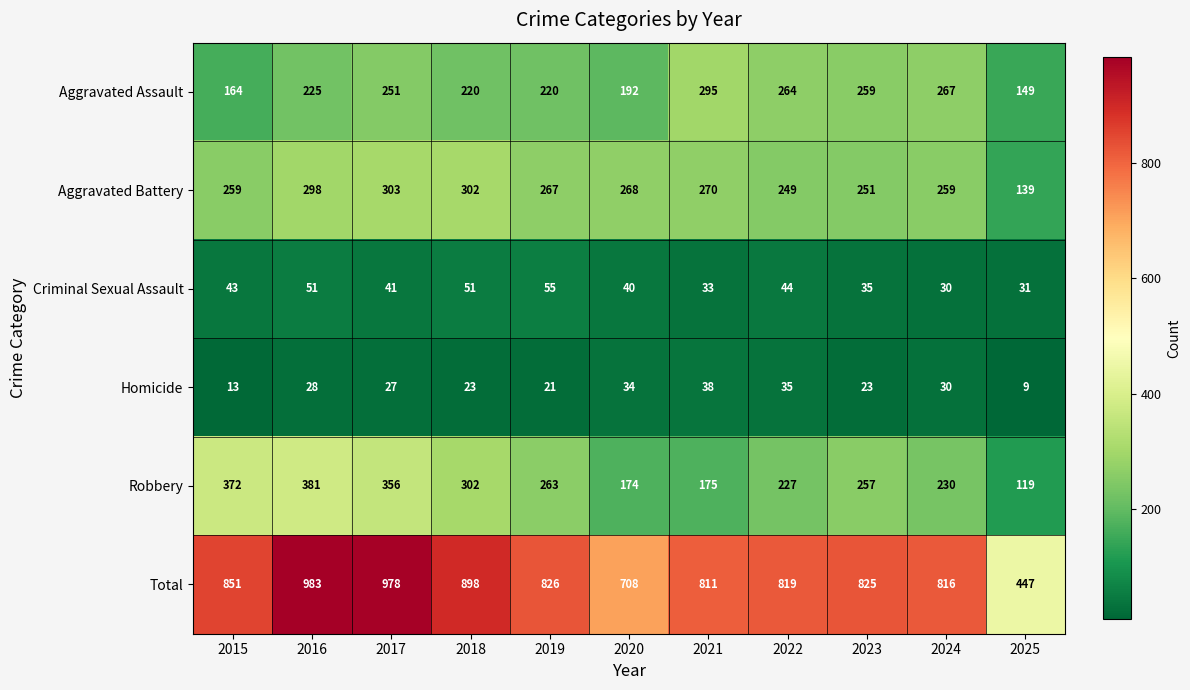

Is it true that Robbery equals 63 at 2024?

False